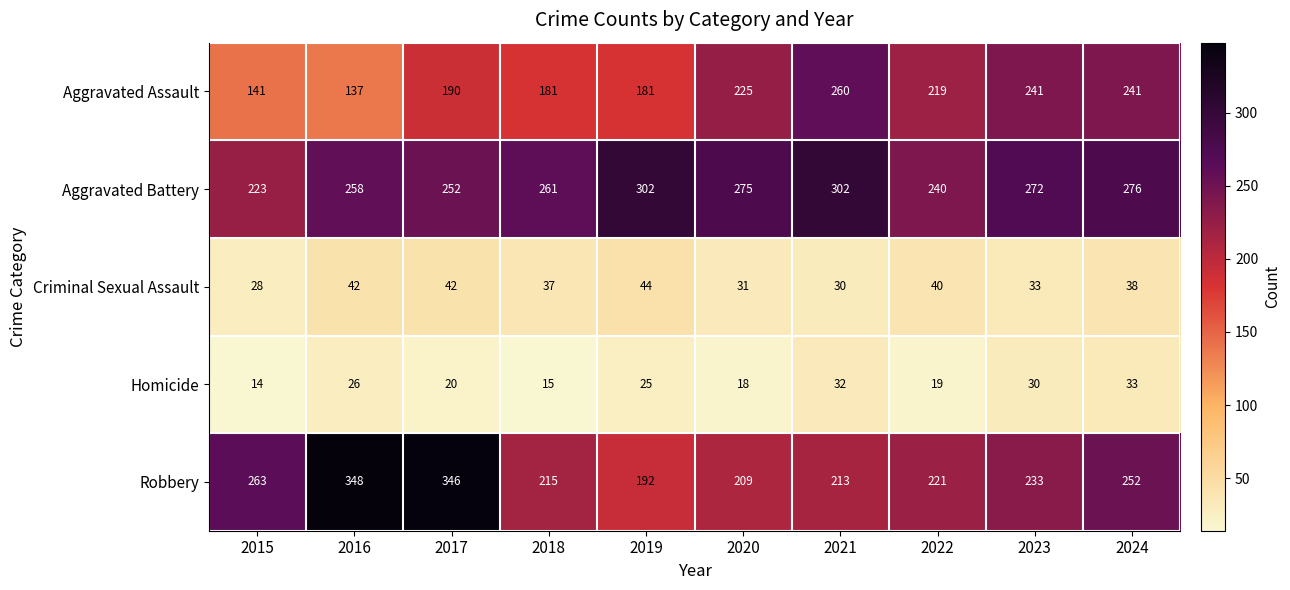

True or false: Aggravated Battery has a value of 275 at 2020.

True